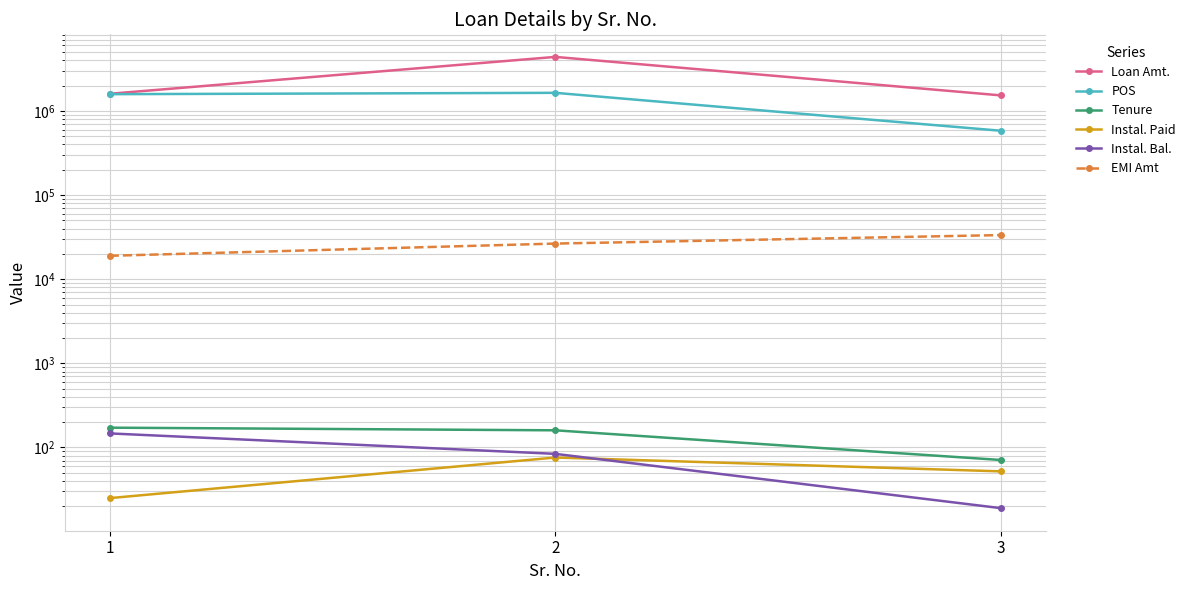

Is it true that Loan Amt. equals 2410315 at 3?

False